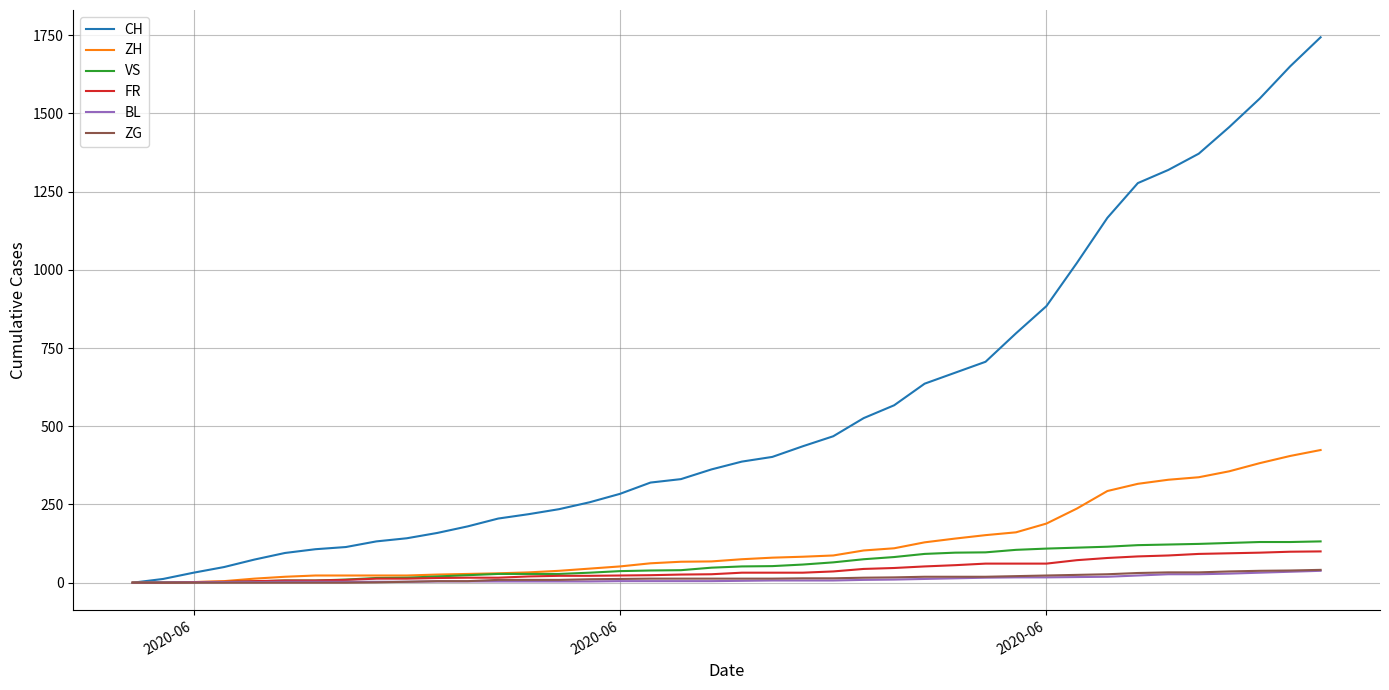

Which series has the largest total across all categories?

CH